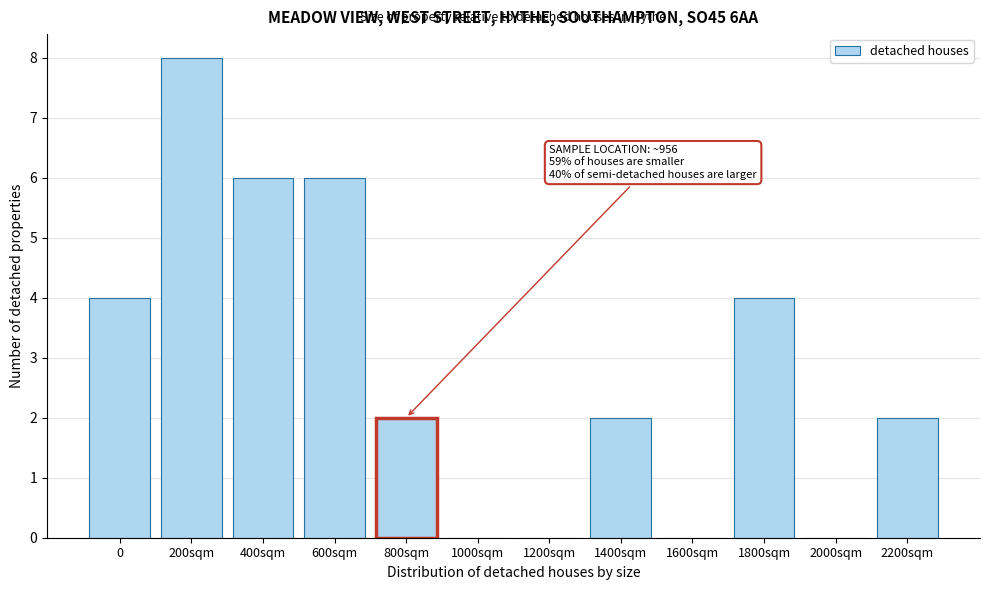

Reading left to right, list all the values displayed in this chart.

0=4	200sqm=8	400sqm=6	600sqm=6	800sqm=2	1000sqm=0	1200sqm=0	1400sqm=2	1600sqm=0	1800sqm=4	2000sqm=0	2200sqm=2